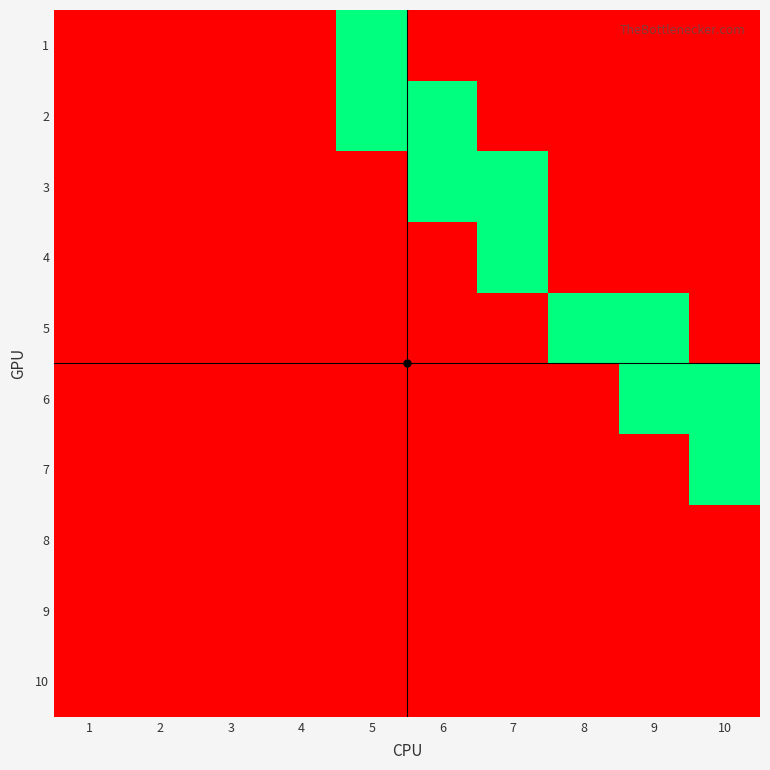

Reading left to right, transcribe all the data shown in this chart.

1: 1=0	2=0	3=0	4=0	5=1	6=0	7=0	8=0	9=0	10=0
2: 1=0	2=0	3=0	4=0	5=1	6=1	7=0	8=0	9=0	10=0
3: 1=0	2=0	3=0	4=0	5=0	6=1	7=1	8=0	9=0	10=0
4: 1=0	2=0	3=0	4=0	5=0	6=0	7=1	8=0	9=0	10=0
5: 1=0	2=0	3=0	4=0	5=0	6=0	7=0	8=1	9=1	10=0
6: 1=0	2=0	3=0	4=0	5=0	6=0	7=0	8=0	9=1	10=1
7: 1=0	2=0	3=0	4=0	5=0	6=0	7=0	8=0	9=0	10=1
8: 1=0	2=0	3=0	4=0	5=0	6=0	7=0	8=0	9=0	10=0
9: 1=0	2=0	3=0	4=0	5=0	6=0	7=0	8=0	9=0	10=0
10: 1=0	2=0	3=0	4=0	5=0	6=0	7=0	8=0	9=0	10=0